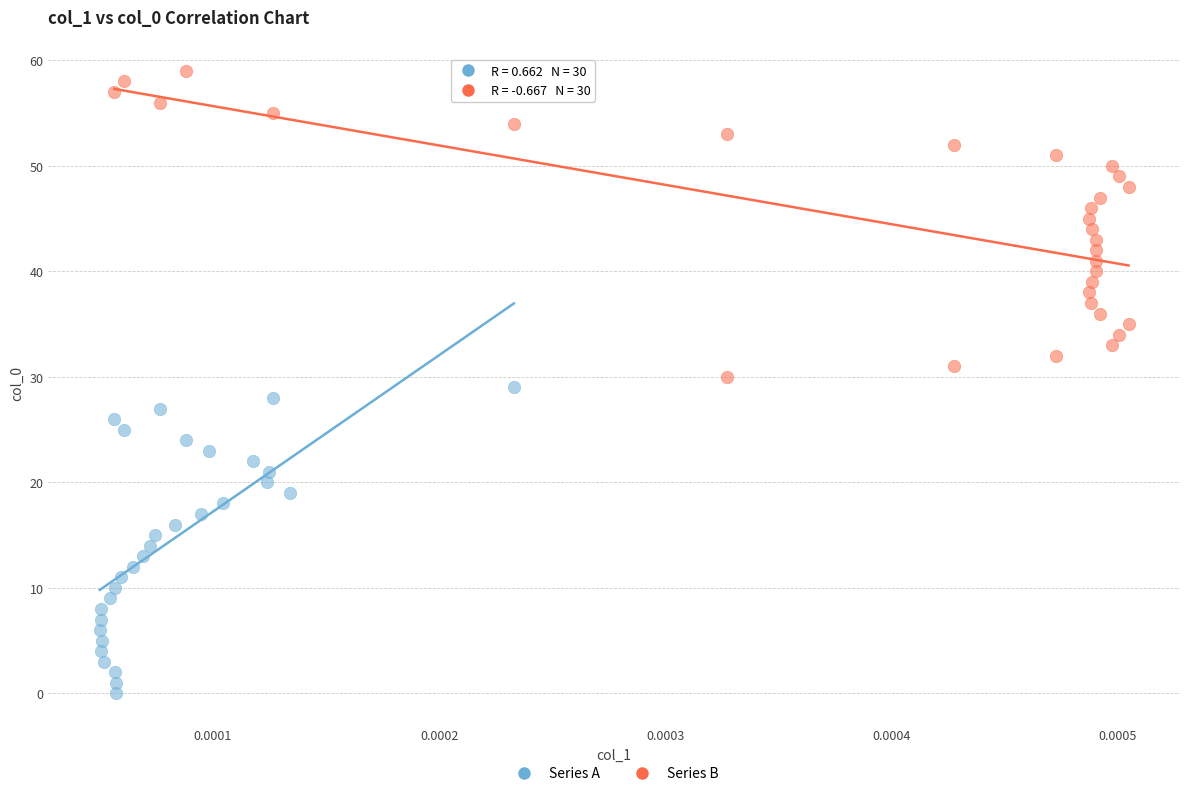

Which series reaches the maximum Y coordinate?

Series B